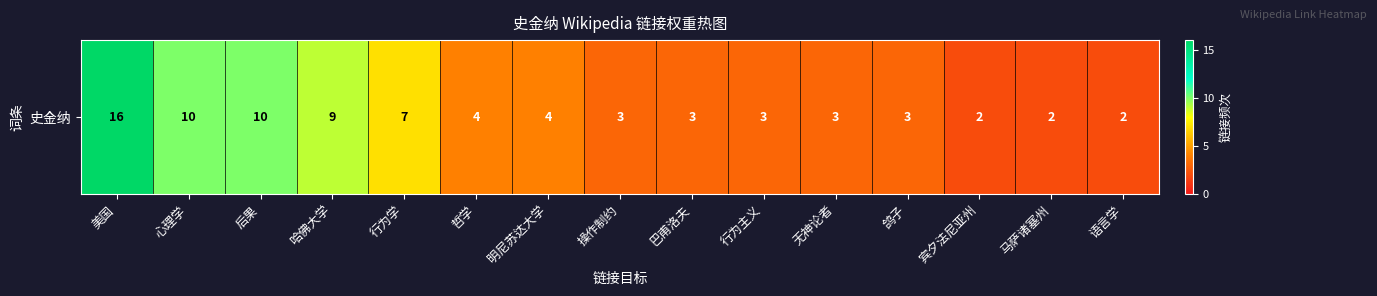

Which category has the highest value across all series?

美国